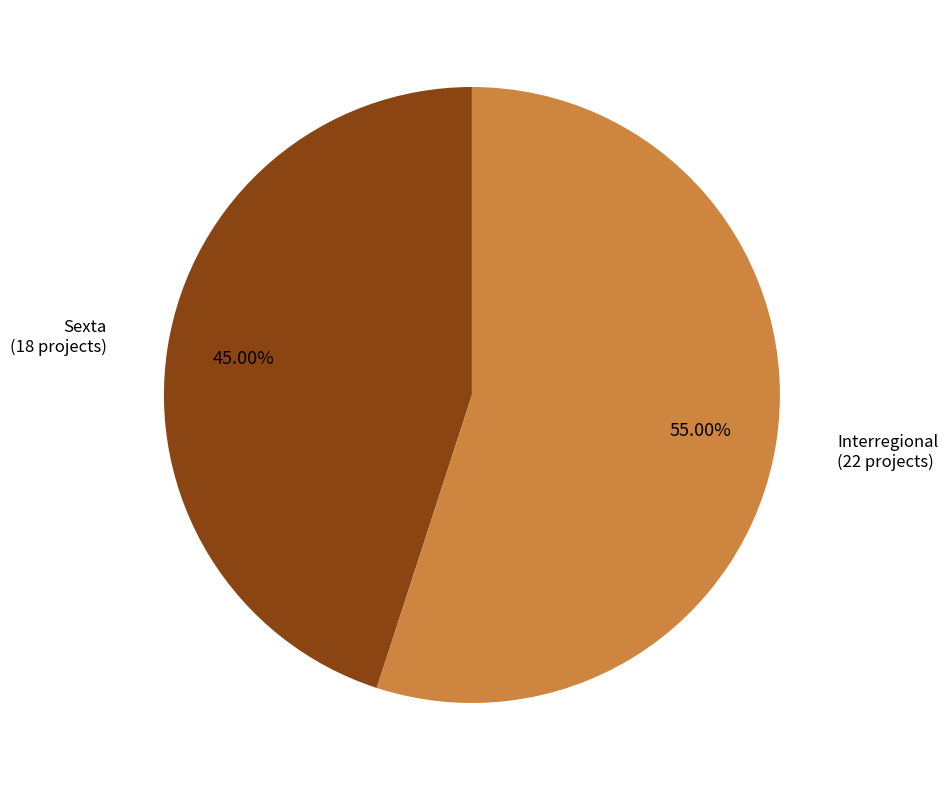

How many slices are in this pie chart?

2